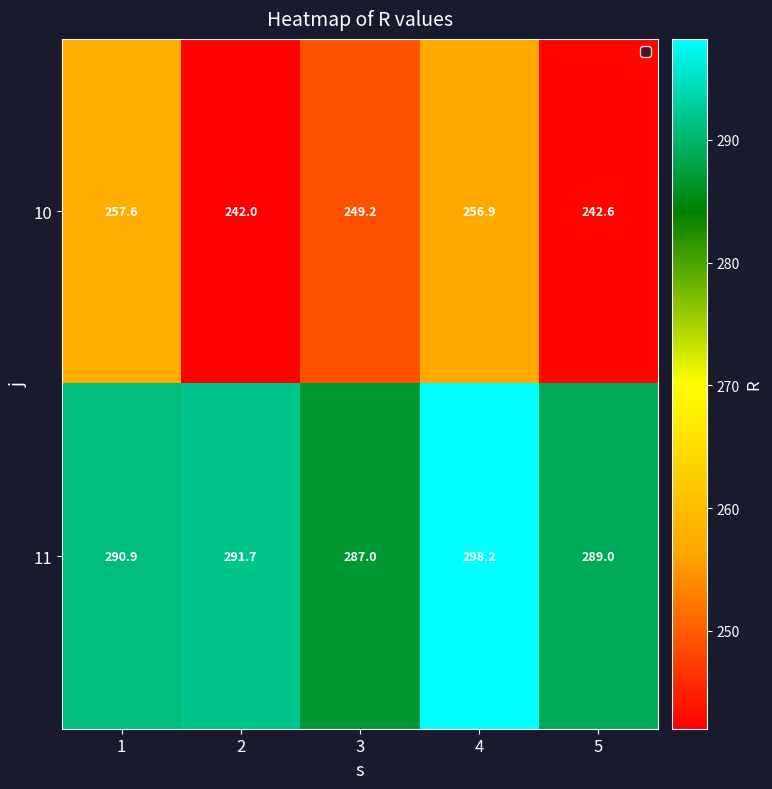

Reading left to right, what are all the values shown in this chart?

10: 1=257.6	2=242.0	3=249.2	4=256.9	5=242.6
11: 1=290.9	2=291.7	3=287.0	4=298.2	5=289.0